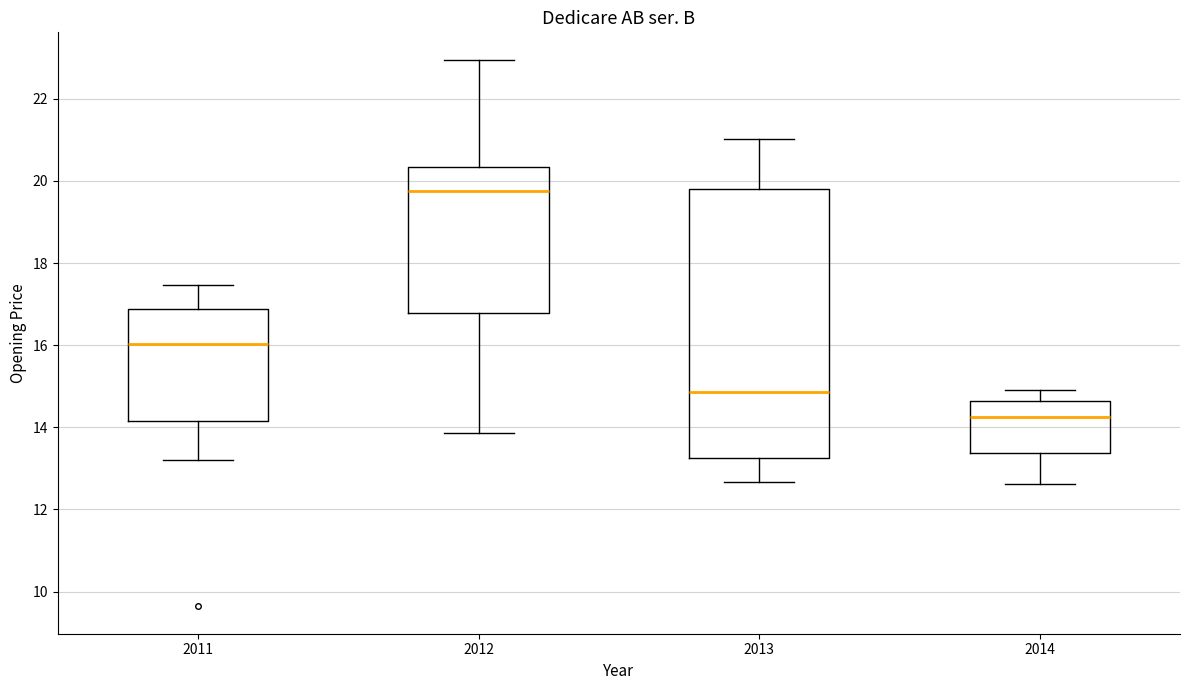

Where is the lower edge of the box at x = 2011 on the y-axis? The values are not printed on the chart, so give them approximately, as read against the axis.

14.2